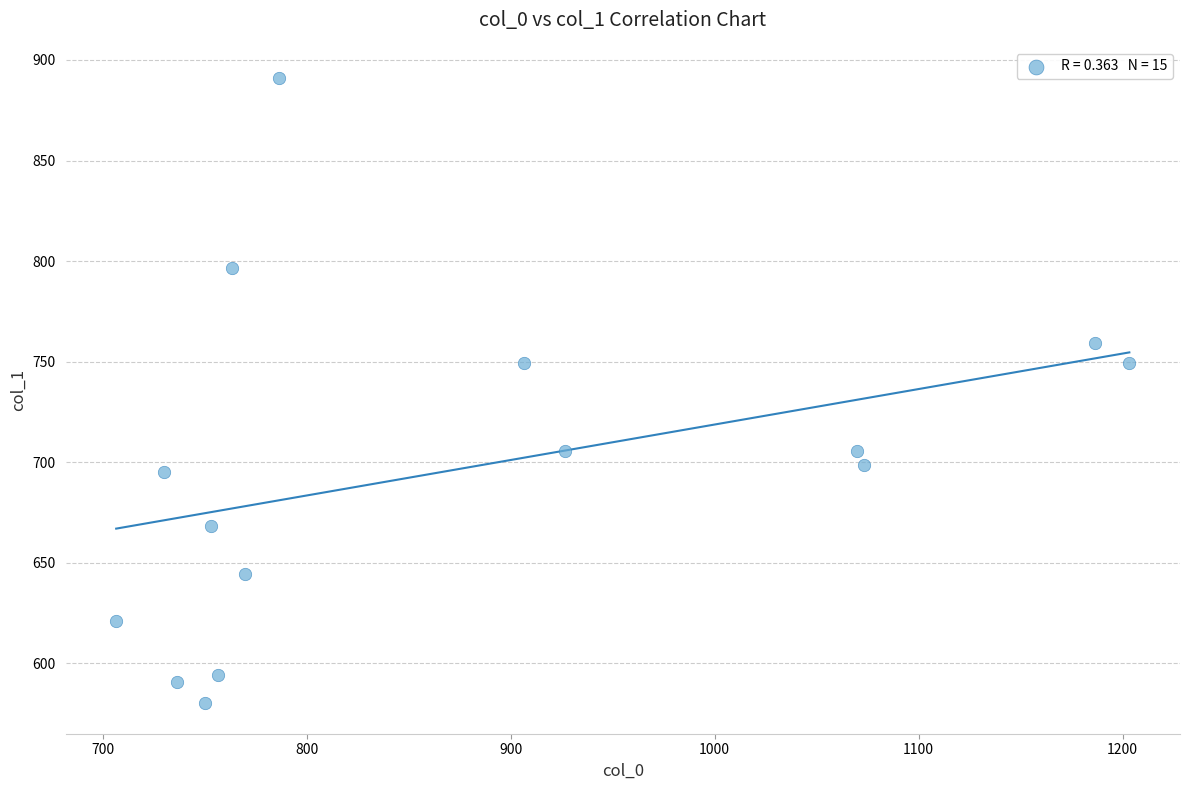

What is the range of X values (max minus min)?

496.7